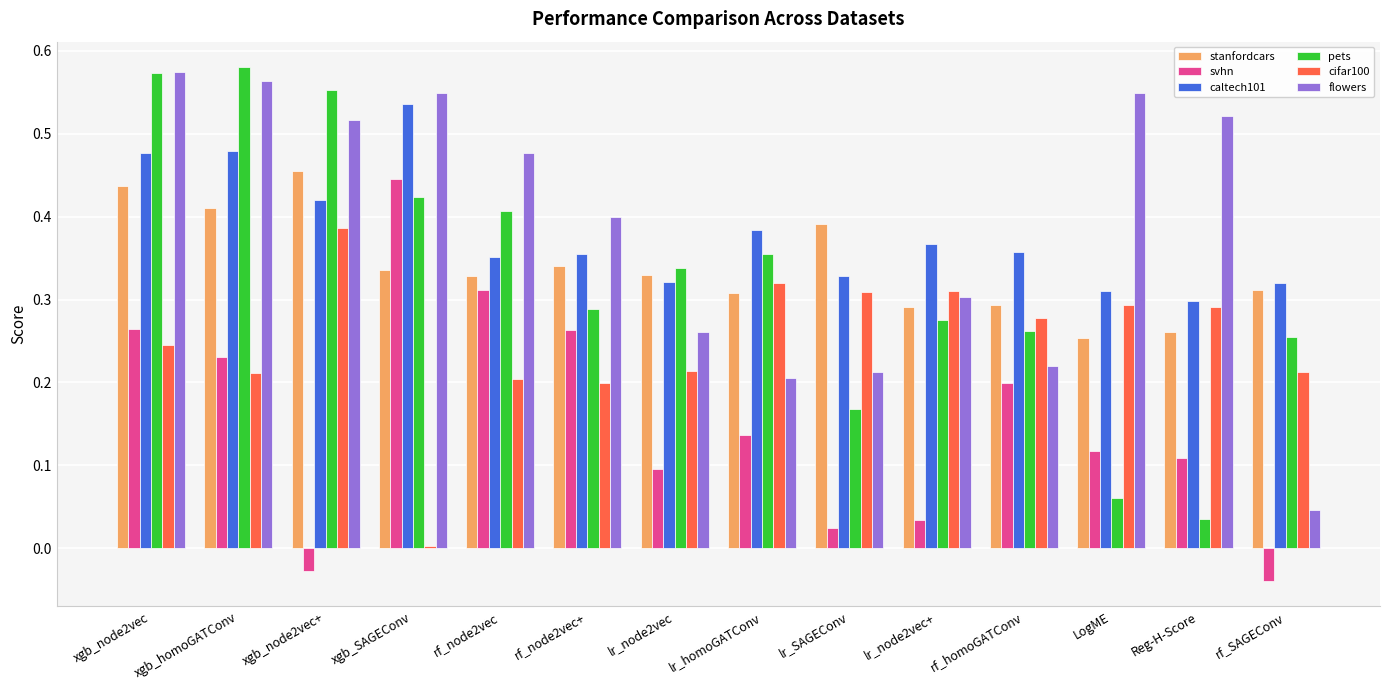

Which label corresponds to the smallest value in the chart?

rf_SAGEConv